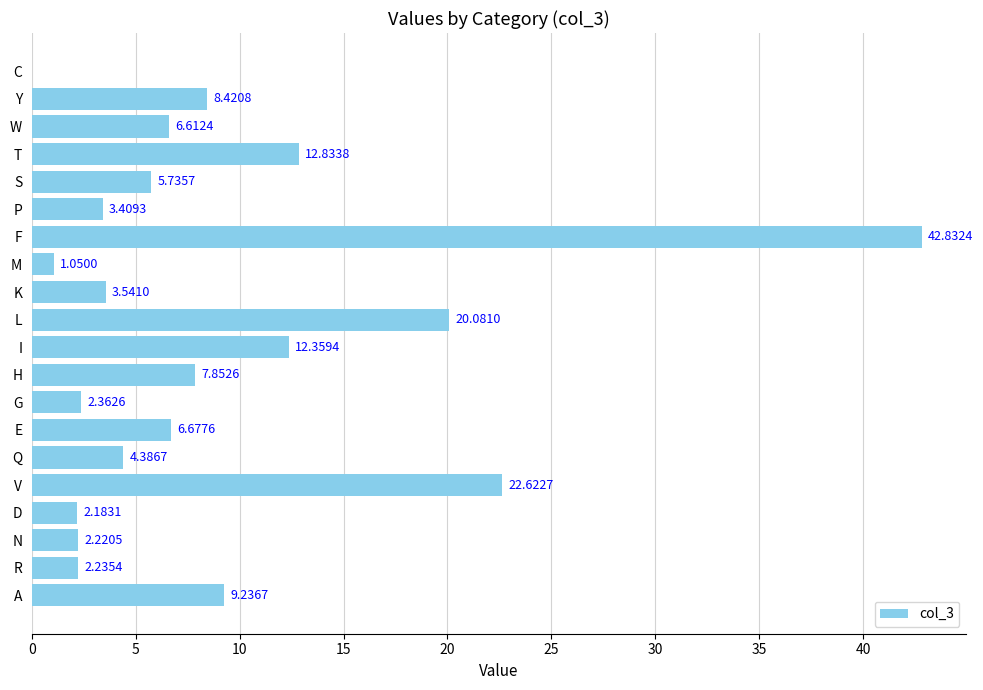

What is the ratio of the value at L to the value at F?

0.5